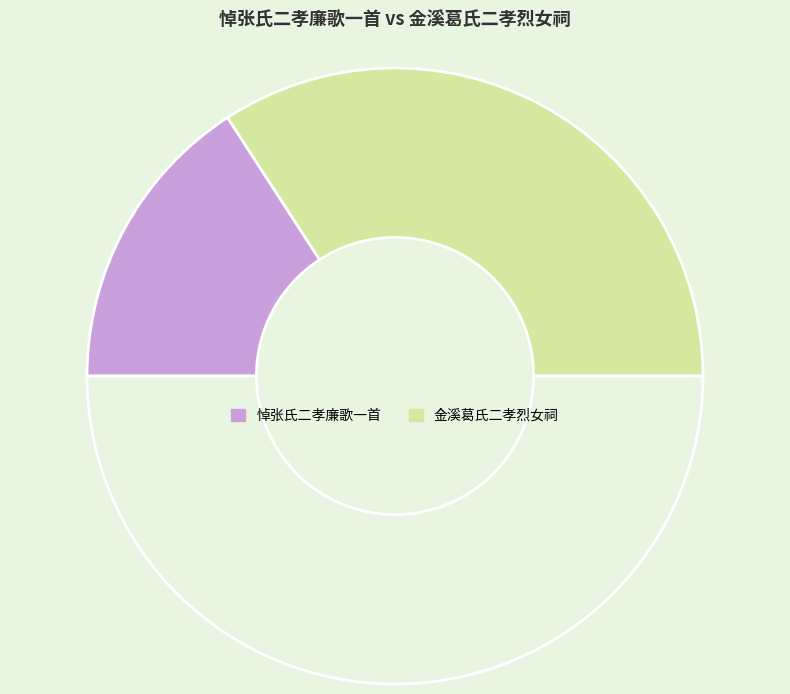

Rank the categories by value from highest to lowest.

金溪葛氏二孝烈女祠, 悼张氏二孝廉歌一首